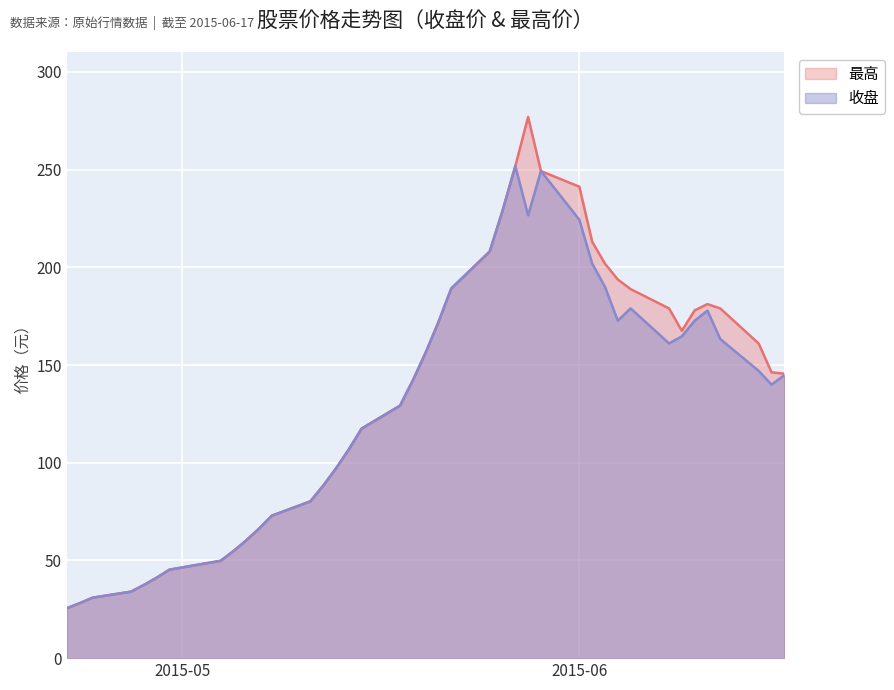

Which series changed the most between 2015-05-04 and 2015-06-02?

最高